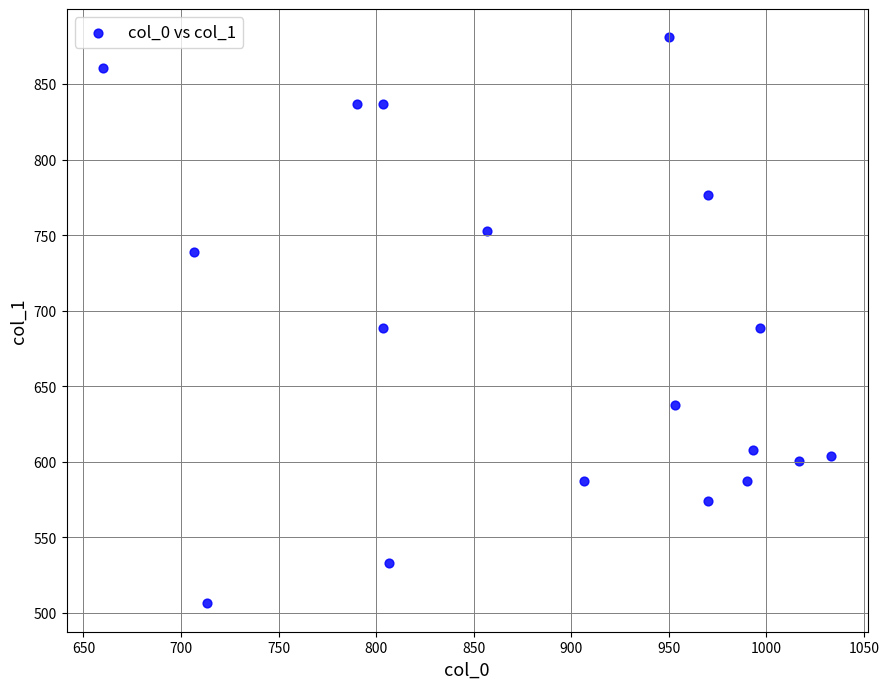

What is the range of Y values (max minus min)?

374.6